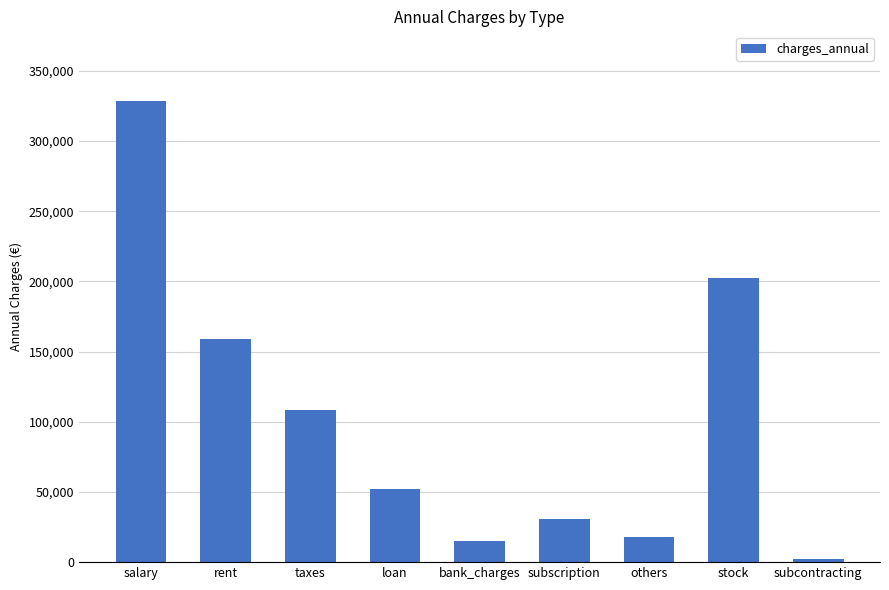

Approximately how many times larger is the value at loan compared to stock?

0.3